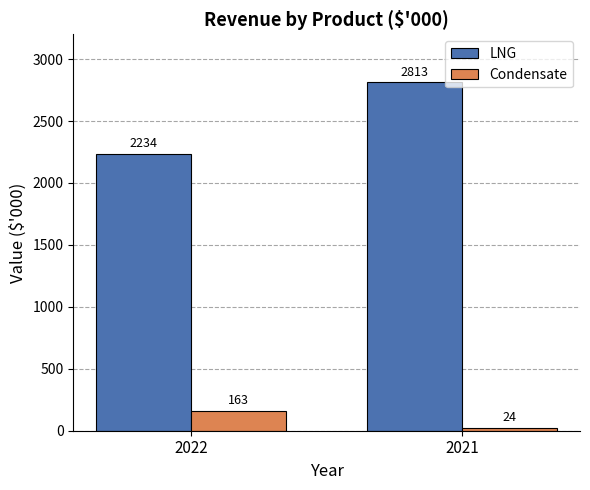

How many bars are there in each group?

2